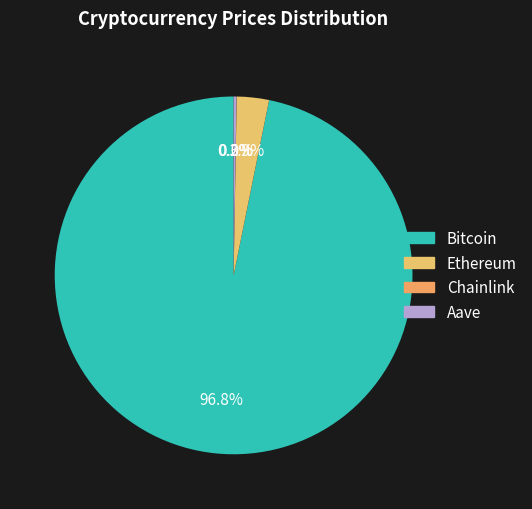

To the nearest percent, what percentage of the pie is Bitcoin?

97%